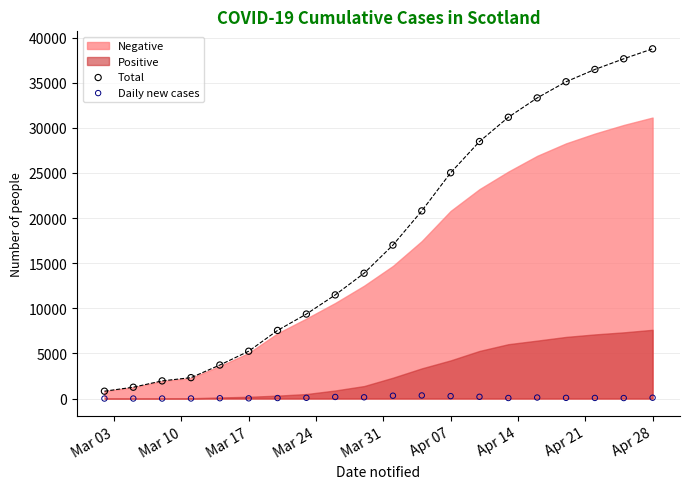

In the Total series, what Y value is closest to 19786?

20798